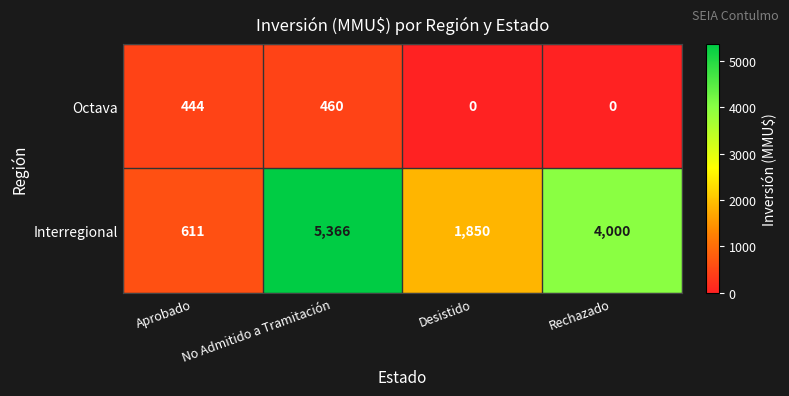

What is the difference between the maximum and minimum values in the Octava series?

460